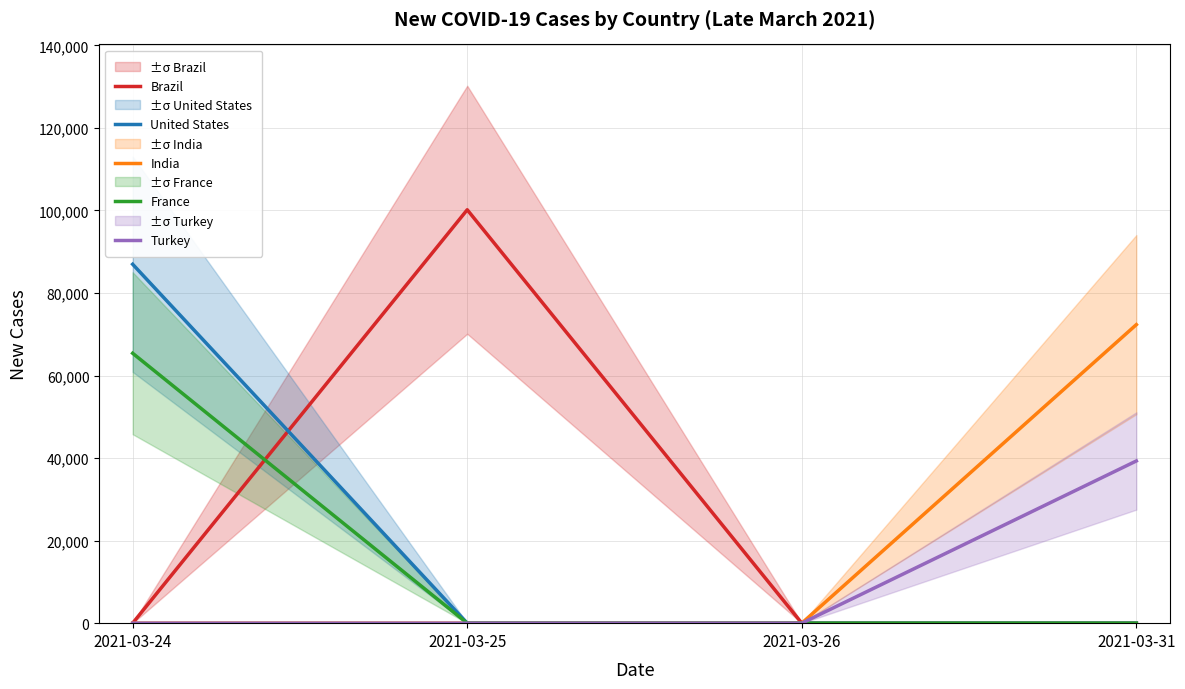

What are all the series names shown in the legend?

Brazil, United States, India, France, Turkey